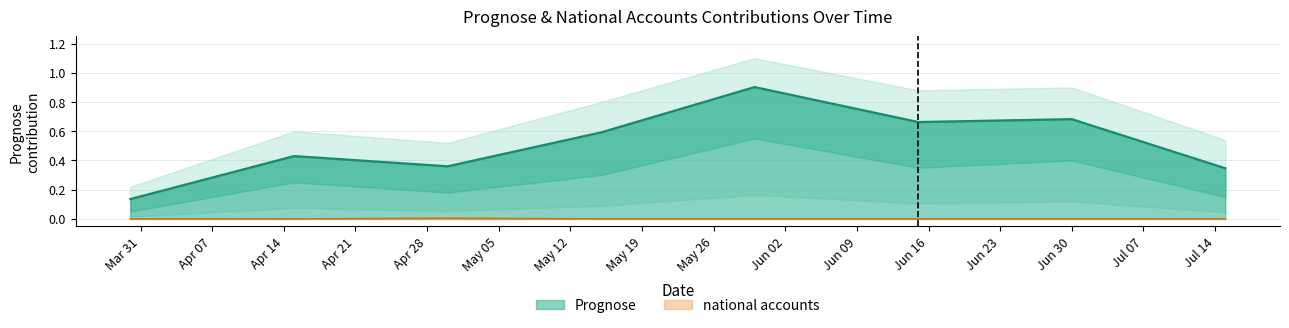

Count the number of categories in the chart.

8